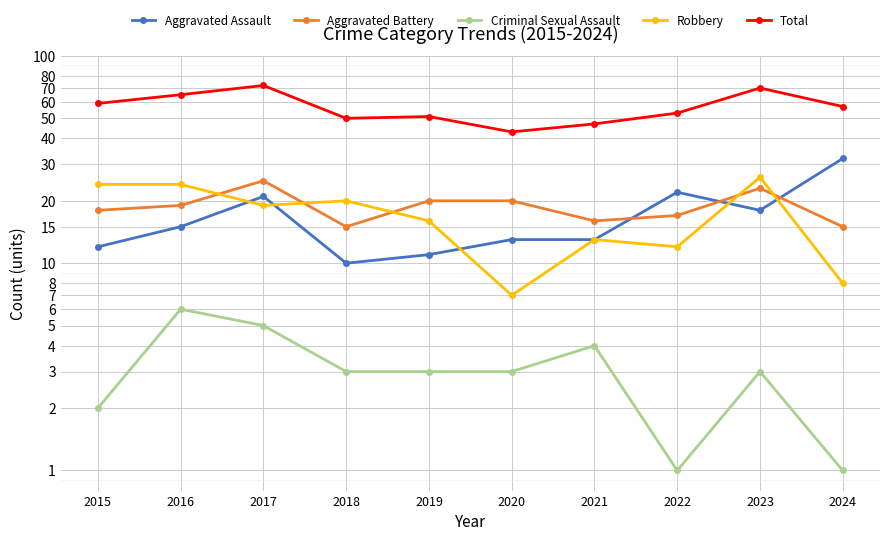

List the series in order of their peak value, highest first.

Total, Aggravated Assault, Robbery, Aggravated Battery, Criminal Sexual Assault